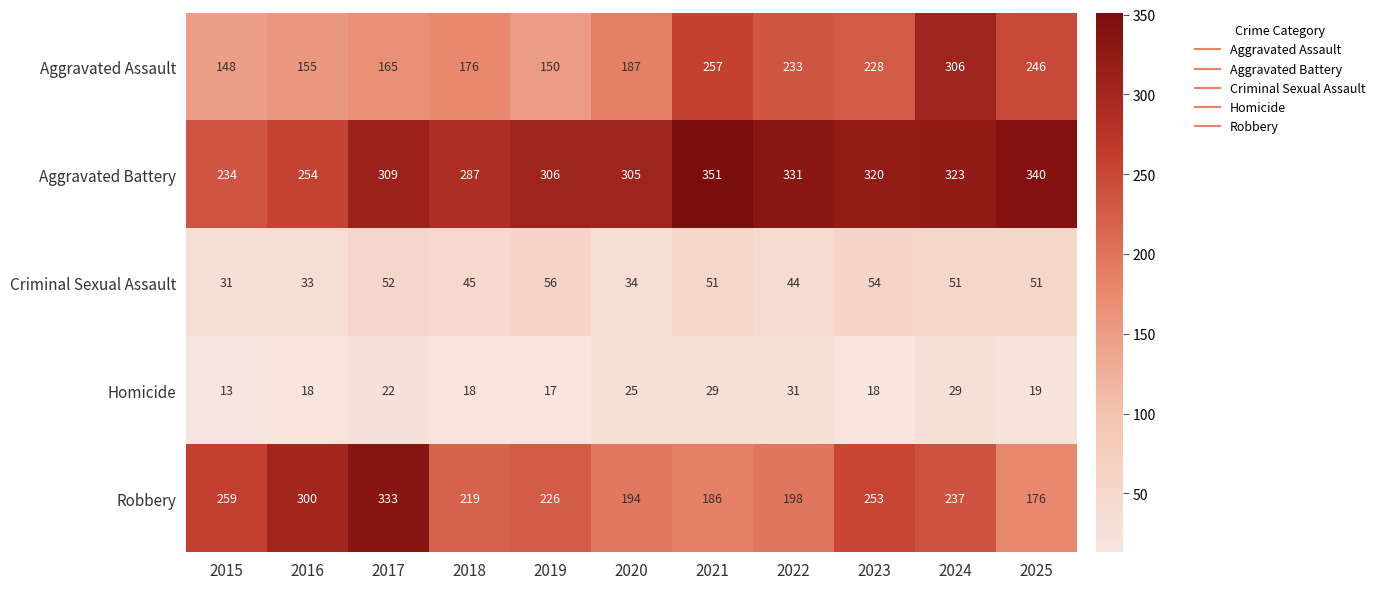

Which series has the largest total across all categories?

Aggravated Battery